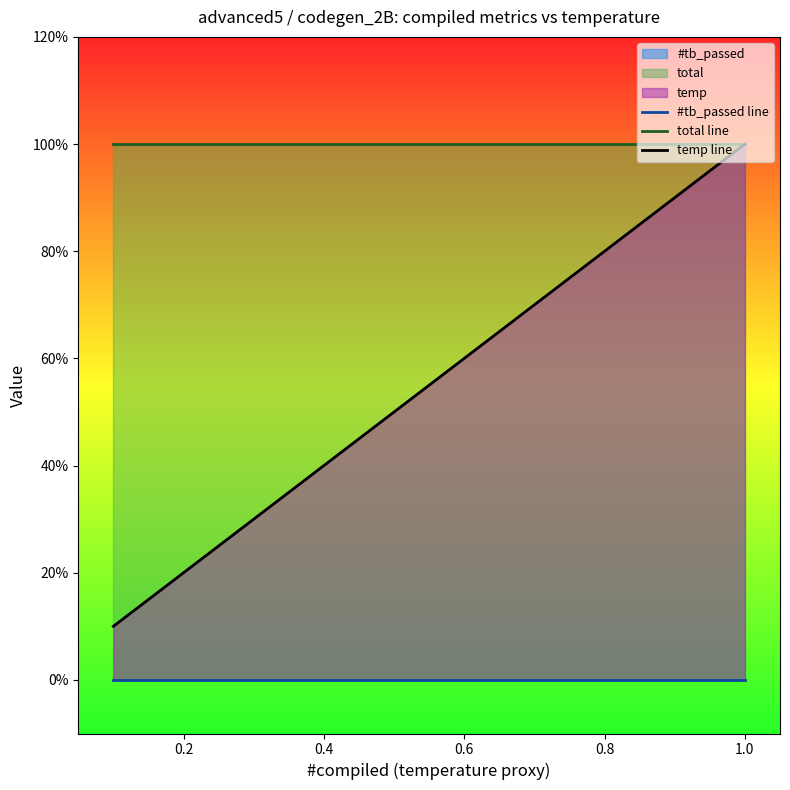

True or false: total line has more than 2 interior local peaks.

False